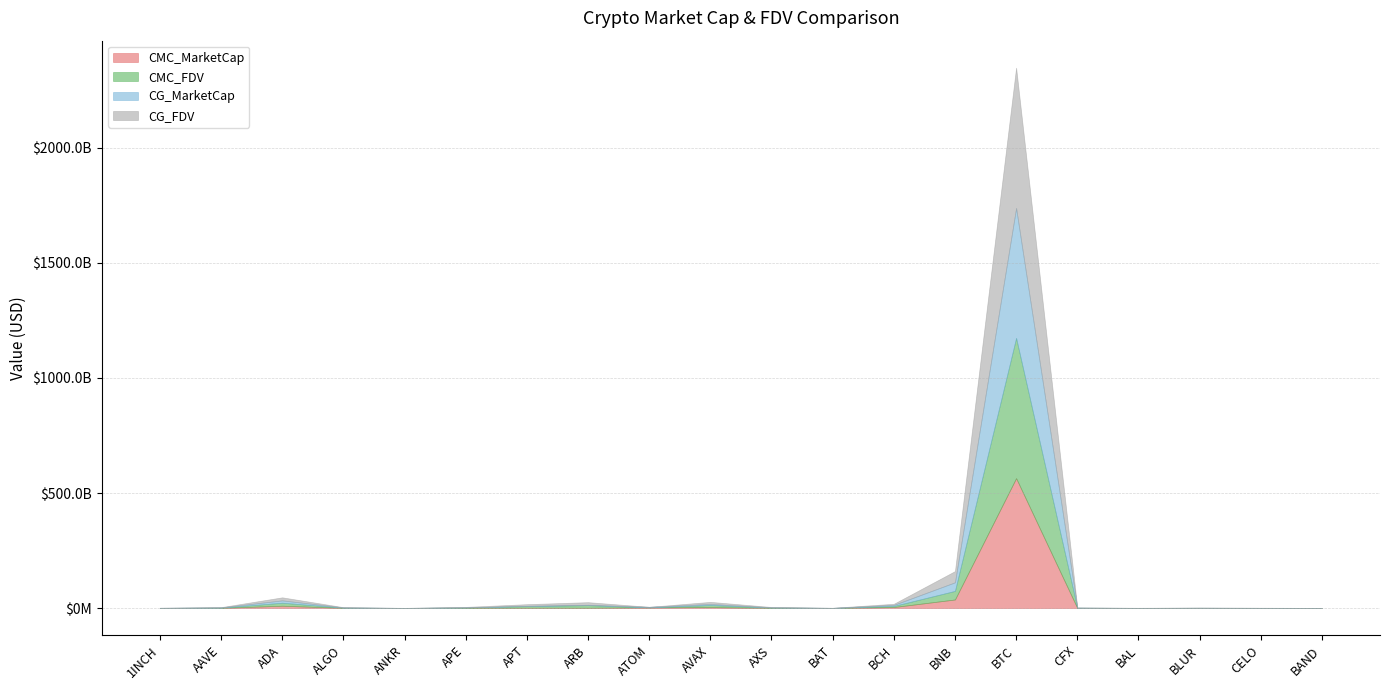

How many data points in CG_MarketCap are above 857380008?

9